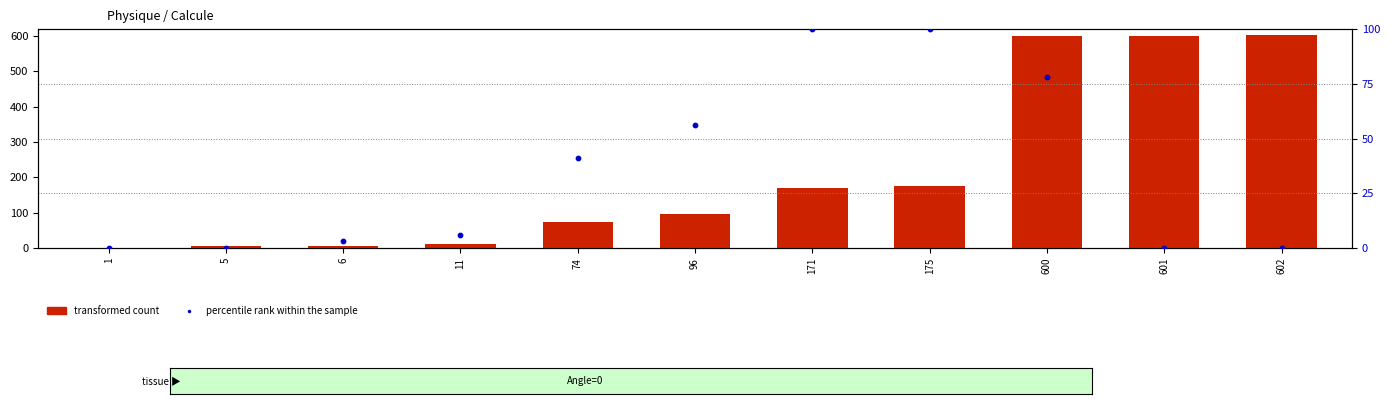

At which category is the sum across all series the highest?

600